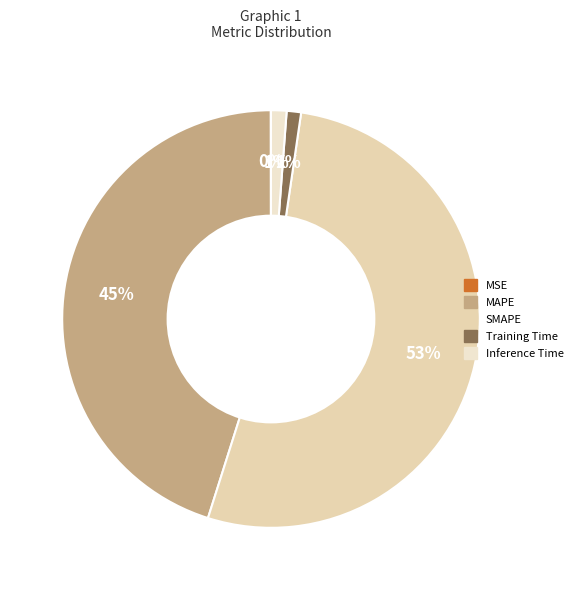

Combined, what portion of the pie is MSE and SMAPE?

52.6%